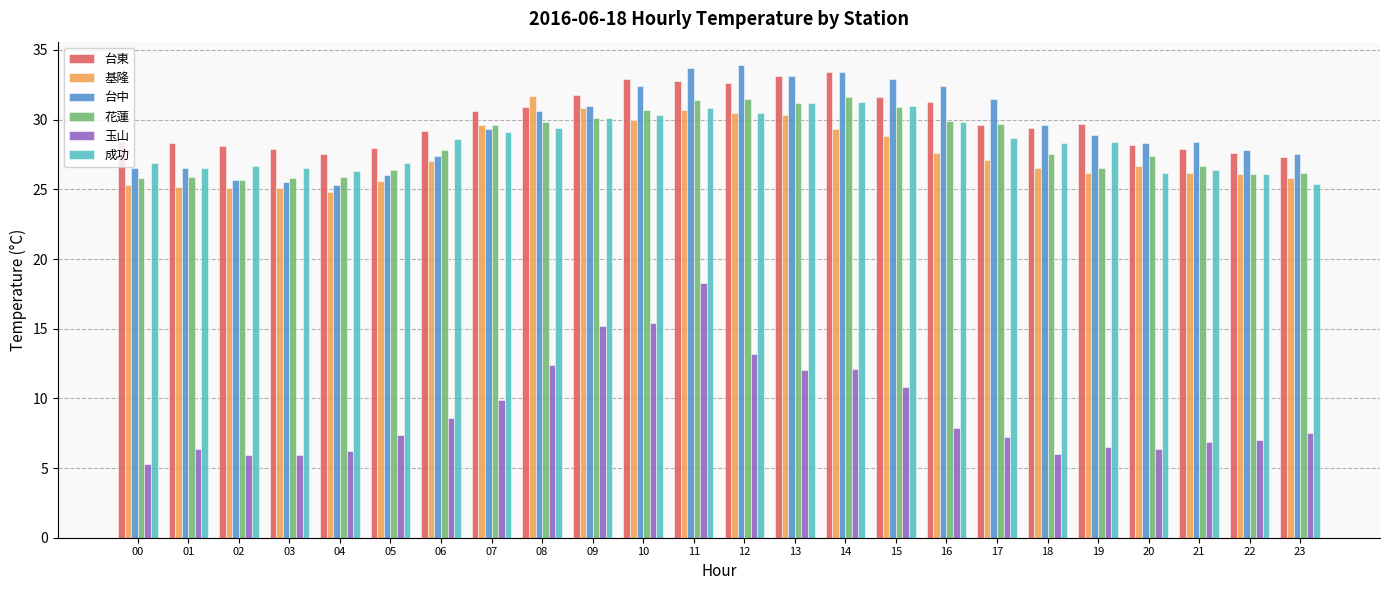

The value of 花蓮 at 09 is 30.1. True or false?

True